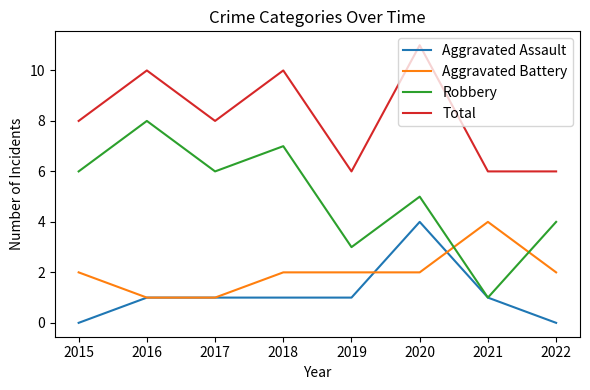

At which category does Total reach its first local valley?

2017